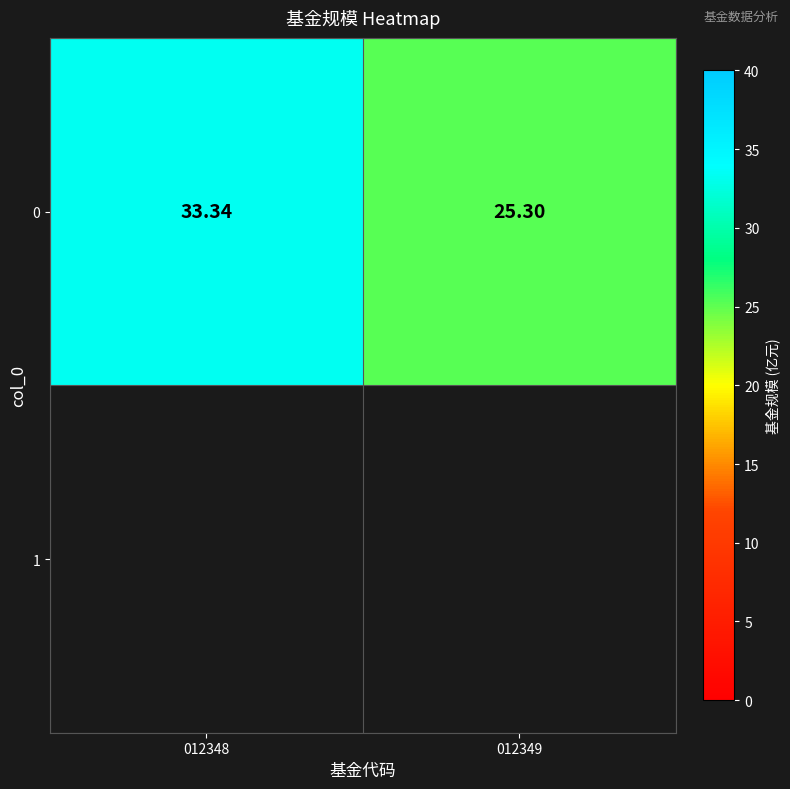

Is it true that the value at 012349 is 43.3?

False